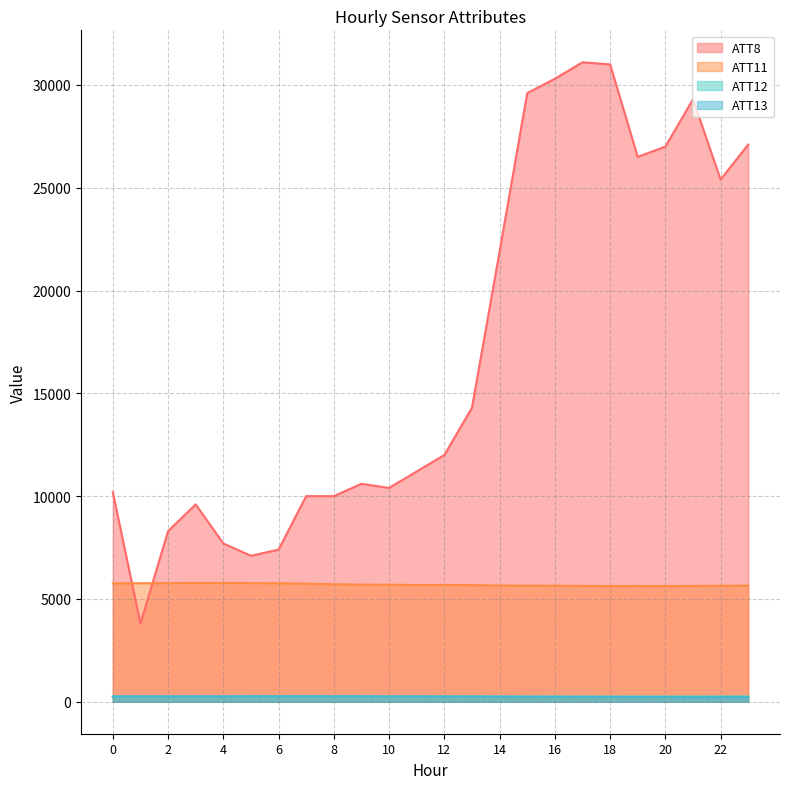

How many categories are shown in the chart?

24